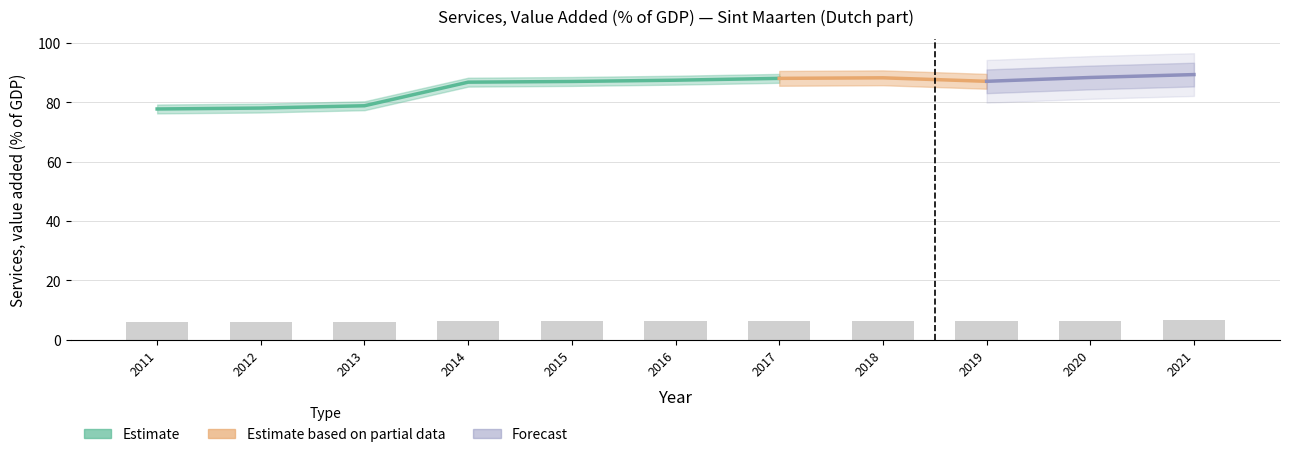

Rank the categories by value from highest to lowest.

2021, 2020, 2018, 2017, 2016, 2019, 2015, 2014, 2013, 2012, 2011